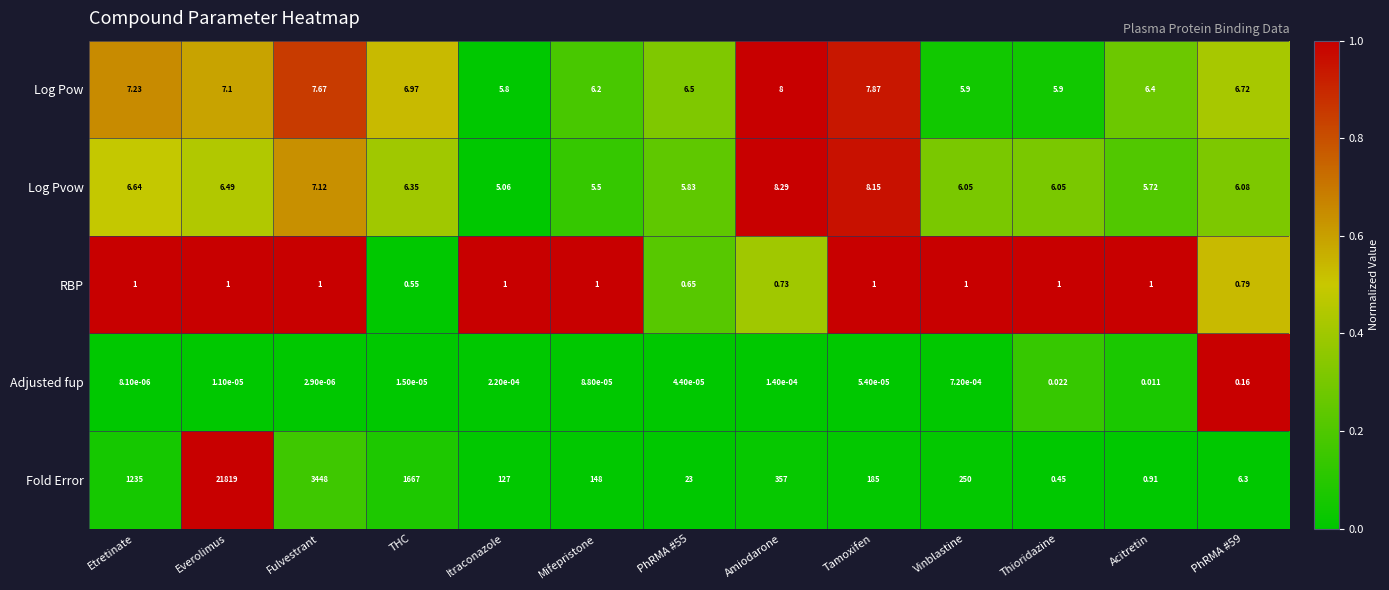

At which category does the chart reach its minimum across all series?

Fulvestrant